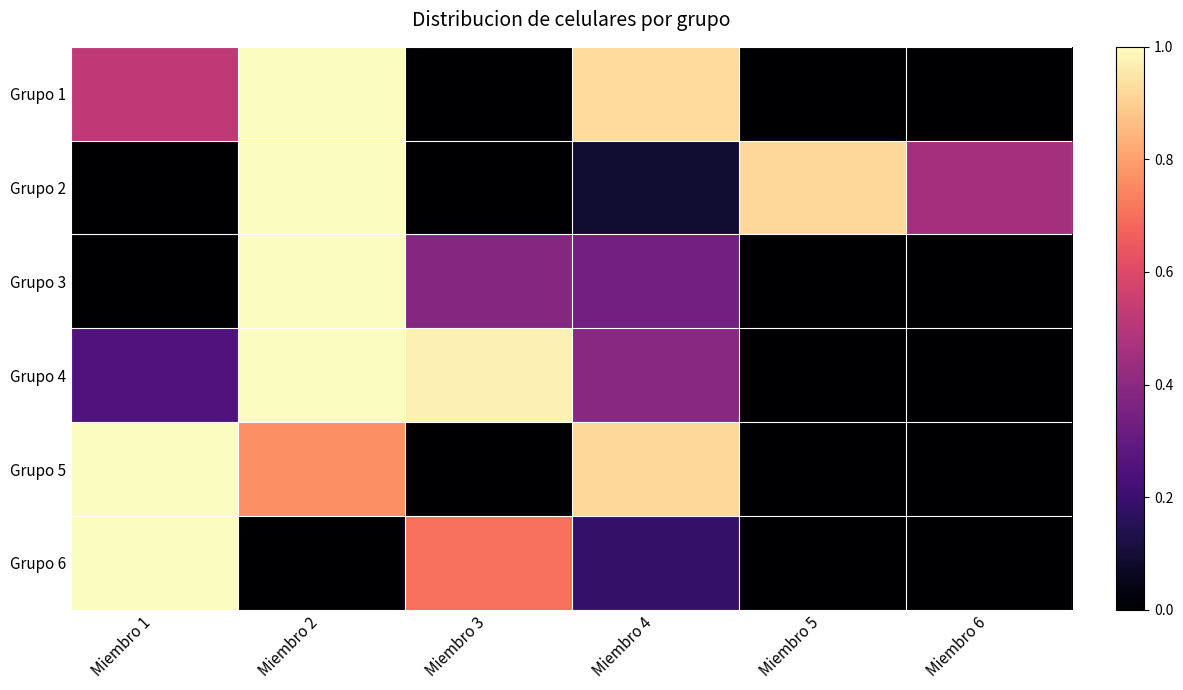

What is the difference between the highest and lowest values at Miembro 3?

1.0